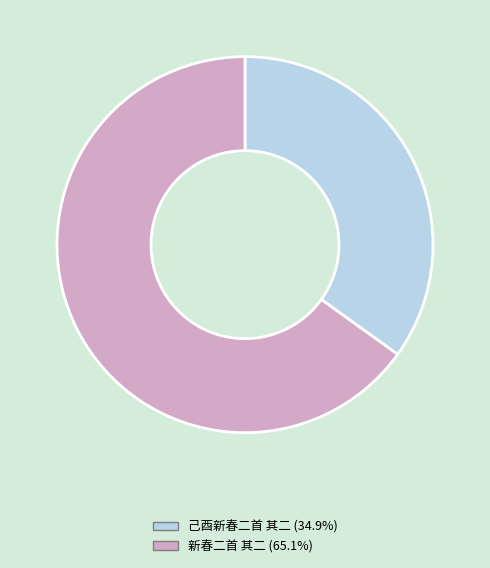

Do 己酉新春二首 其二 and 新春二首 其二 together represent more than half of the pie?

Yes